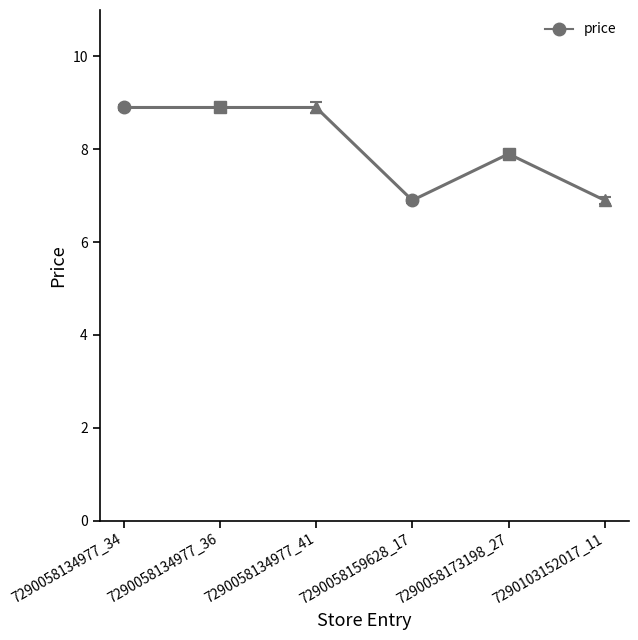

What is the change in value from 7290058134977_34 to 7290103152017_11?

-2.0